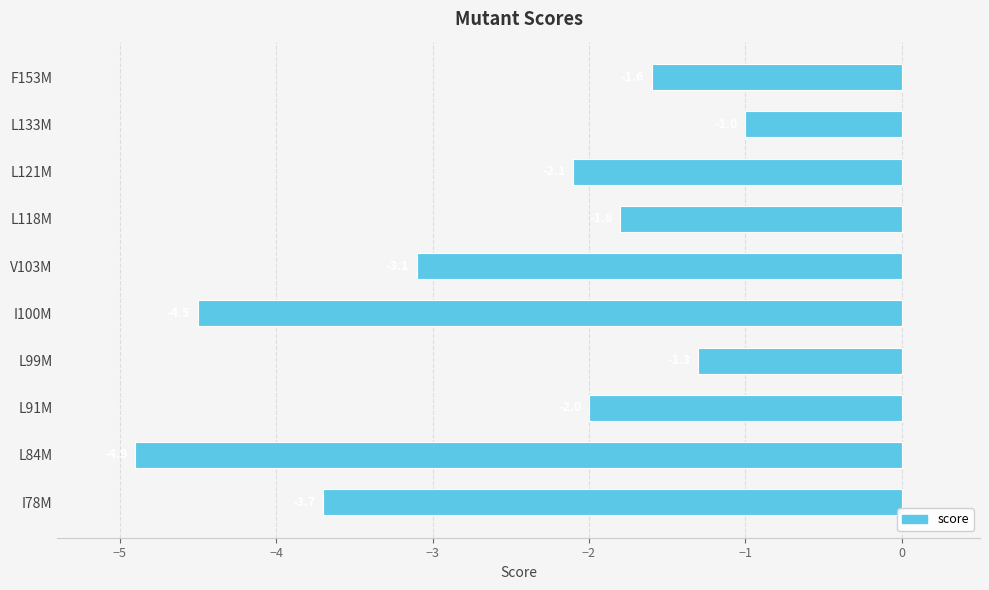

What is the difference between the maximum and minimum values?

3.9